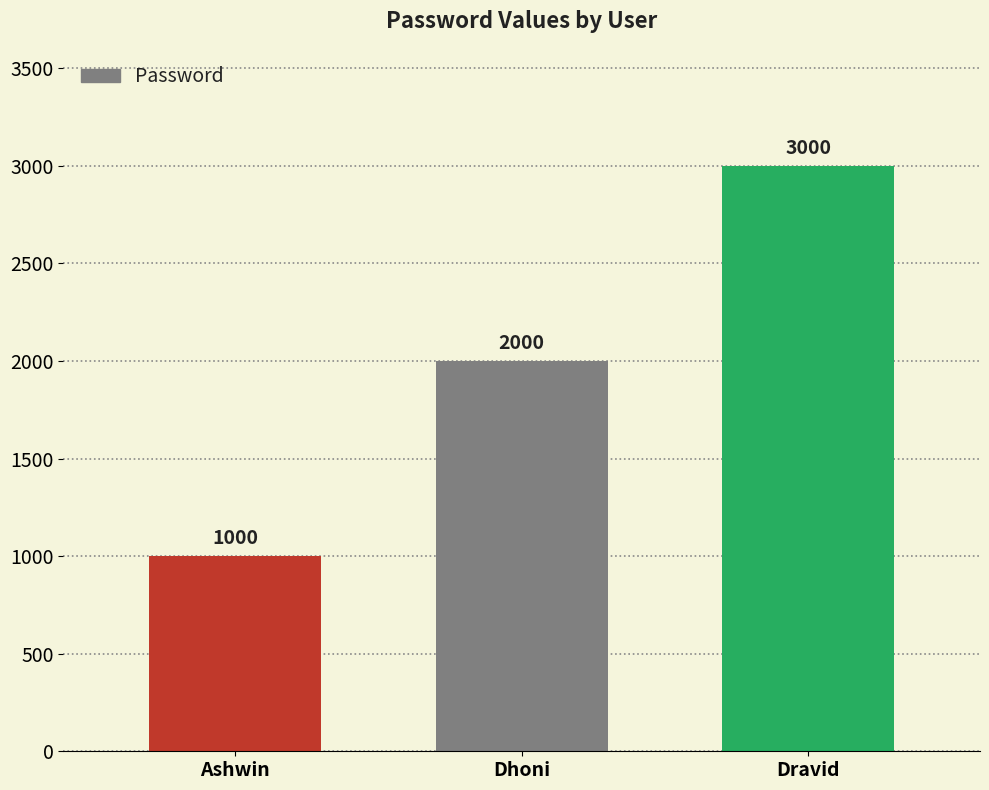

Which label corresponds to the largest value in the chart?

Dravid